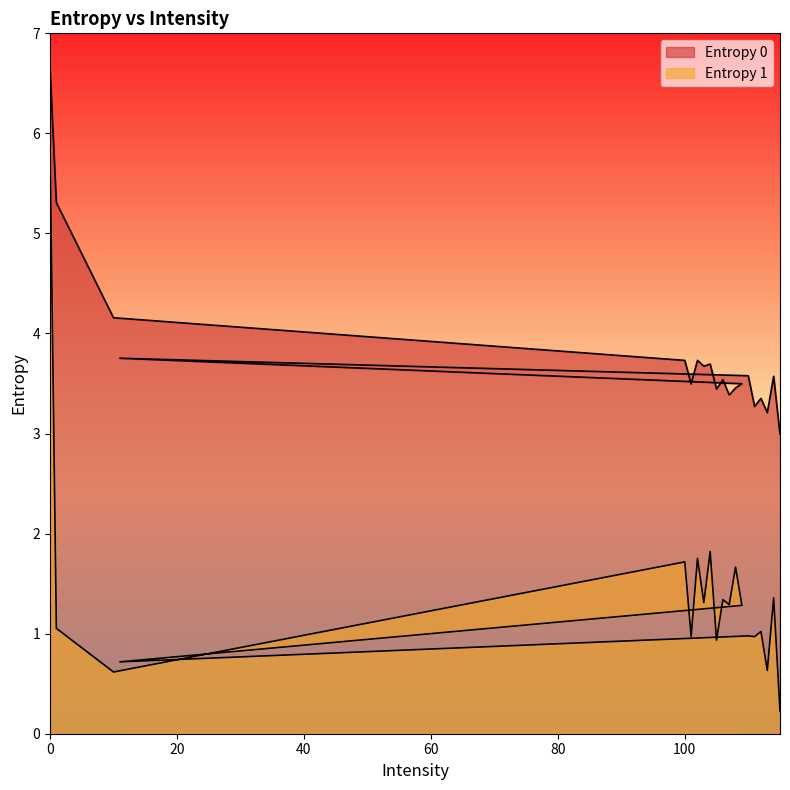

What is the value of the Entropy 0 point at the 13th from the left?

3.5